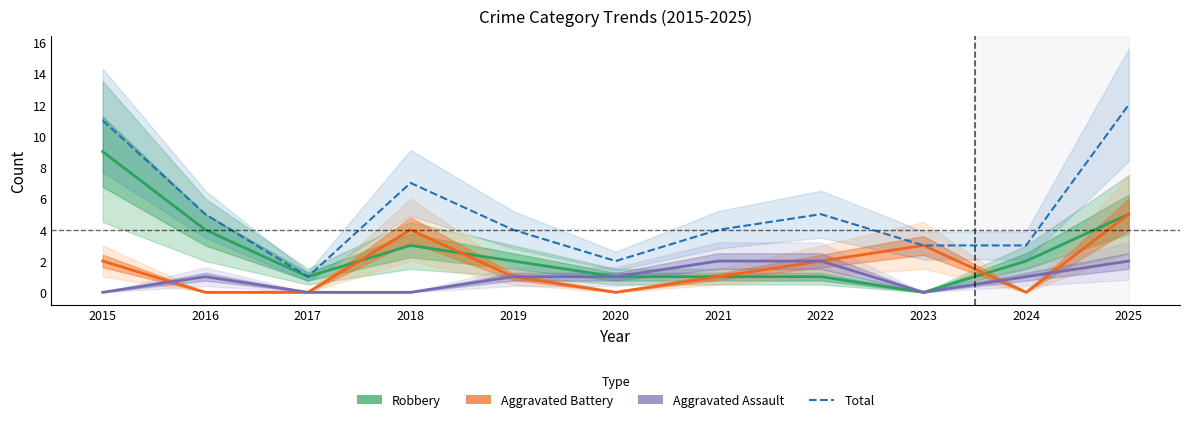

List the series in order of their overall mean, lowest first.

Aggravated Assault, Aggravated Battery, Robbery, Total